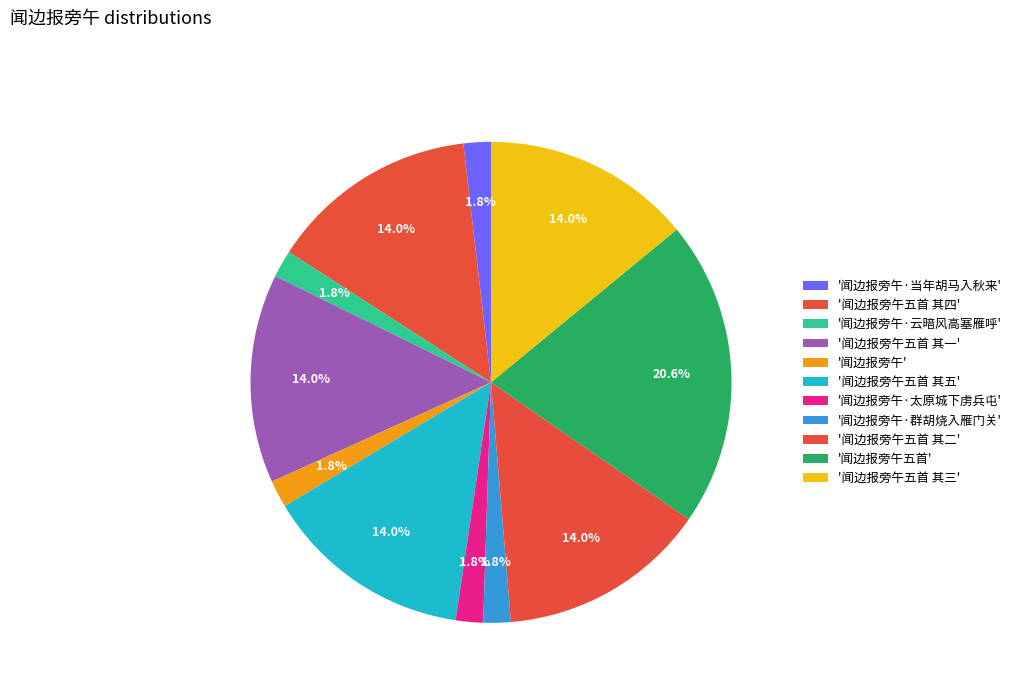

Is there a majority slice in this chart?

No